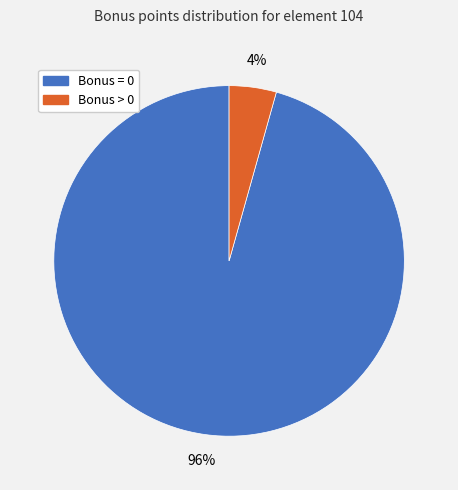

Is there any slice that represents more than half of the pie?

Yes